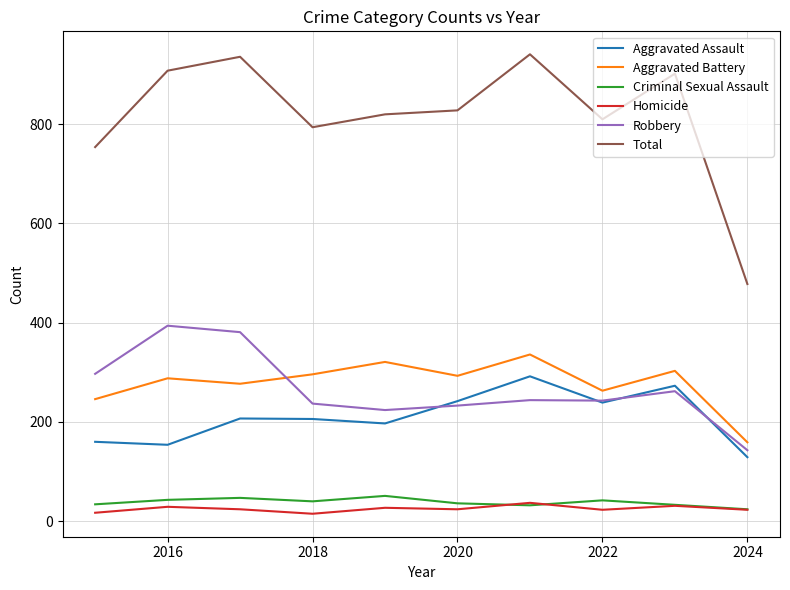

What is the maximum value shown in the chart?

941